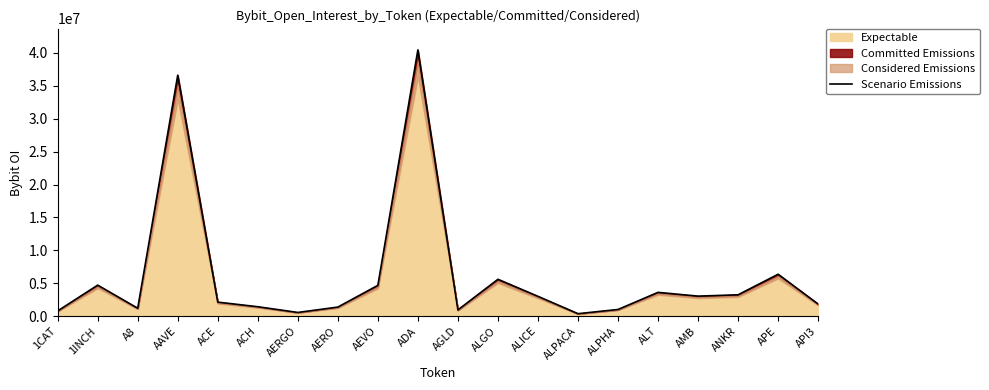

Between AERGO and API3, which is larger?

API3